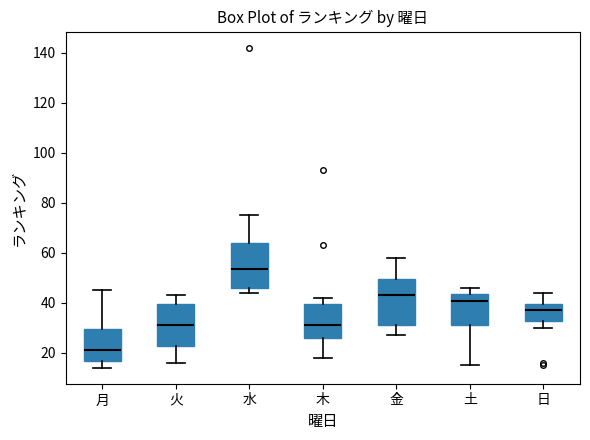

Reading left to right, transcribe this box plot: for each box, give where its median line is, the range the box spans, and where its two whiskers end, as read against the y-axis. The values are not printed on the chart, so give them approximately, as read against the axis.

月: median 22, box 16 to 30, whiskers 14 to 46
火: median 32, box 22 to 40, whiskers 16 to 44
水: median 54, box 46 to 64, whiskers 44 to 76
木: median 32, box 26 to 40, whiskers 18 to 42
金: median 44, box 32 to 50, whiskers 28 to 58
土: median 40, box 32 to 44, whiskers 16 to 46
日: median 38, box 32 to 40, whiskers 30 to 44